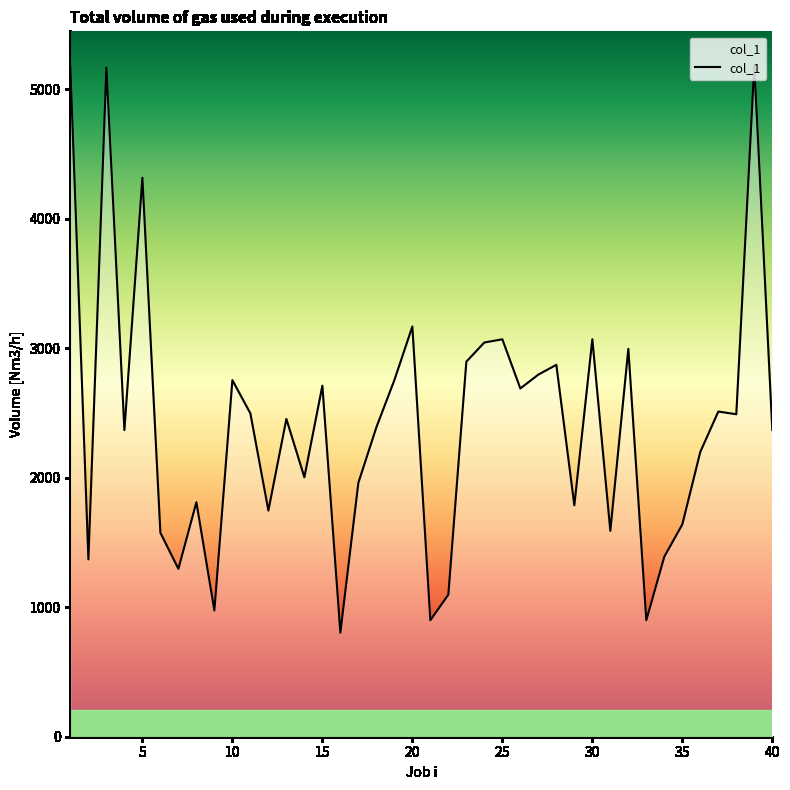

What is the difference between the maximum and minimum values?

4385.3